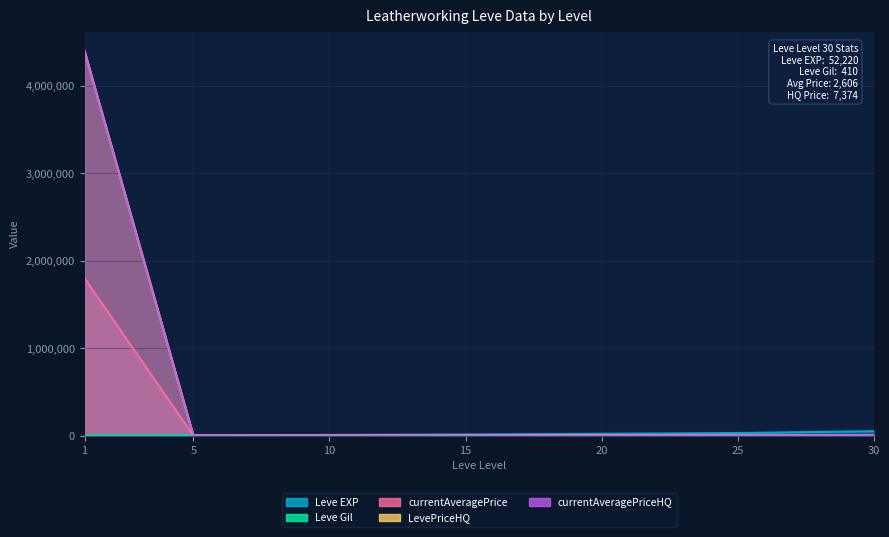

What is the total value across all series at 10?

11038